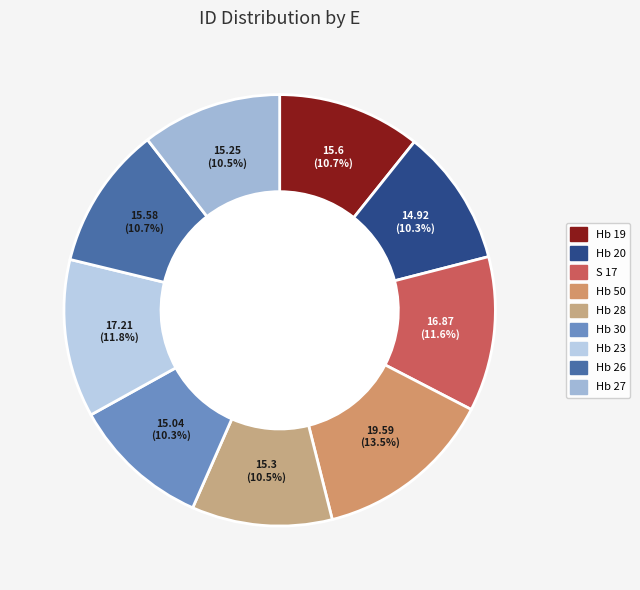

How many segments does this pie chart have?

9